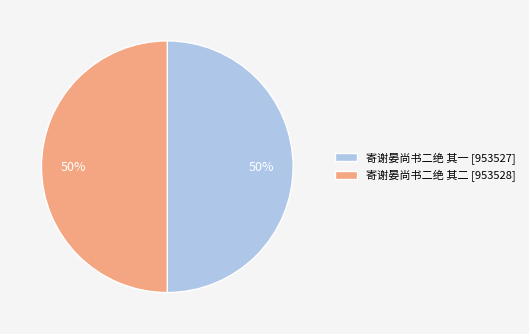

To the nearest percent, what is the combined percentage of 寄谢晏尚书二绝 其一 [953527] and 寄谢晏尚书二绝 其二 [953528]?

100%